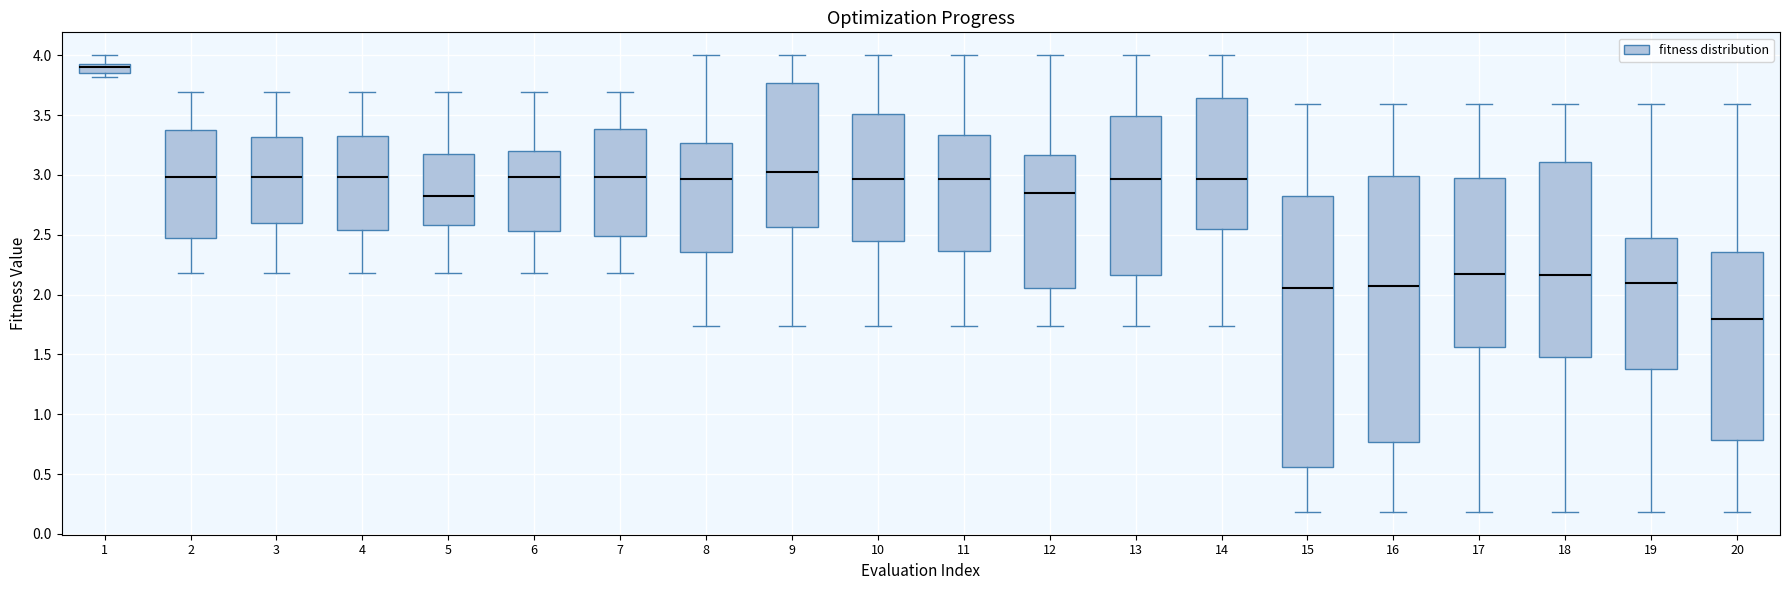

Reading left to right, transcribe this box plot: for each box, give where its median line is, the range the box spans, and where its two whiskers end, as read against the y-axis. The values are not printed on the chart, so give them approximately, as read against the axis.

1: median 3.90, box 3.85 to 3.95, whiskers 3.80 to 4.00
2: median 3.00, box 2.45 to 3.40, whiskers 2.20 to 3.70
3: median 3.00, box 2.60 to 3.30, whiskers 2.20 to 3.70
4: median 3.00, box 2.55 to 3.35, whiskers 2.20 to 3.70
5: median 2.85, box 2.60 to 3.15, whiskers 2.20 to 3.70
6: median 3.00, box 2.55 to 3.20, whiskers 2.20 to 3.70
7: median 3.00, box 2.50 to 3.40, whiskers 2.20 to 3.70
8: median 2.95, box 2.35 to 3.25, whiskers 1.75 to 4.00
9: median 3.05, box 2.55 to 3.75, whiskers 1.75 to 4.00
10: median 2.95, box 2.45 to 3.50, whiskers 1.75 to 4.00
11: median 2.95, box 2.35 to 3.35, whiskers 1.75 to 4.00
12: median 2.85, box 2.05 to 3.15, whiskers 1.75 to 4.00
13: median 2.95, box 2.15 to 3.50, whiskers 1.75 to 4.00
14: median 2.95, box 2.55 to 3.65, whiskers 1.75 to 4.00
15: median 2.05, box 0.55 to 2.85, whiskers 0.20 to 3.60
16: median 2.05, box 0.75 to 3.00, whiskers 0.20 to 3.60
17: median 2.15, box 1.55 to 2.95, whiskers 0.20 to 3.60
18: median 2.15, box 1.45 to 3.10, whiskers 0.20 to 3.60
19: median 2.10, box 1.35 to 2.45, whiskers 0.20 to 3.60
20: median 1.80, box 0.80 to 2.35, whiskers 0.20 to 3.60